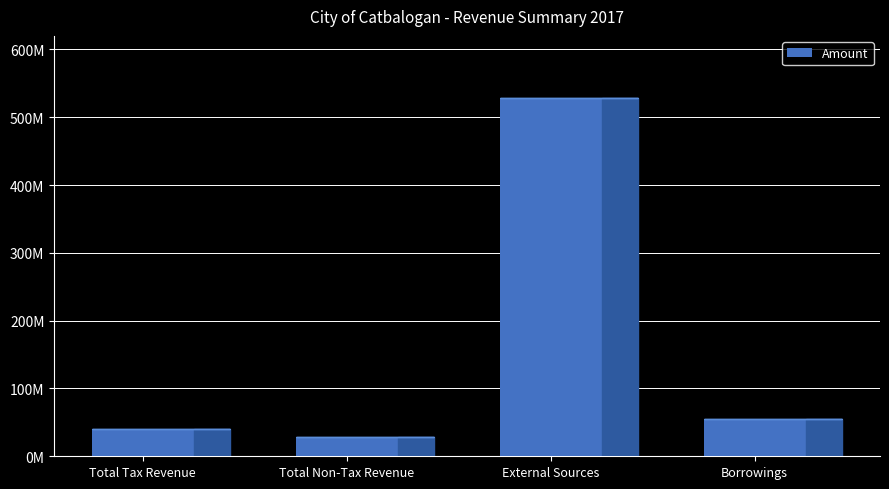

Does the chart contain any negative values?

No